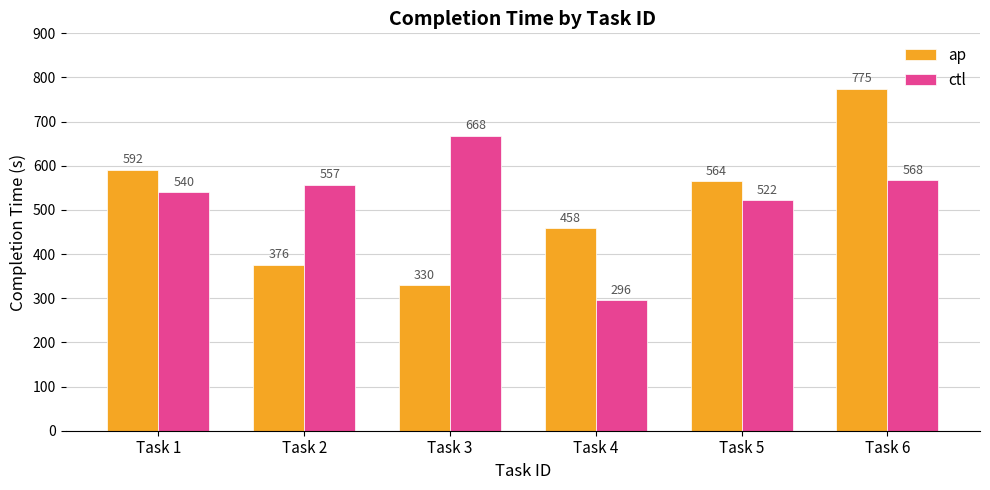

Which label corresponds to the largest value in the chart?

Task 6